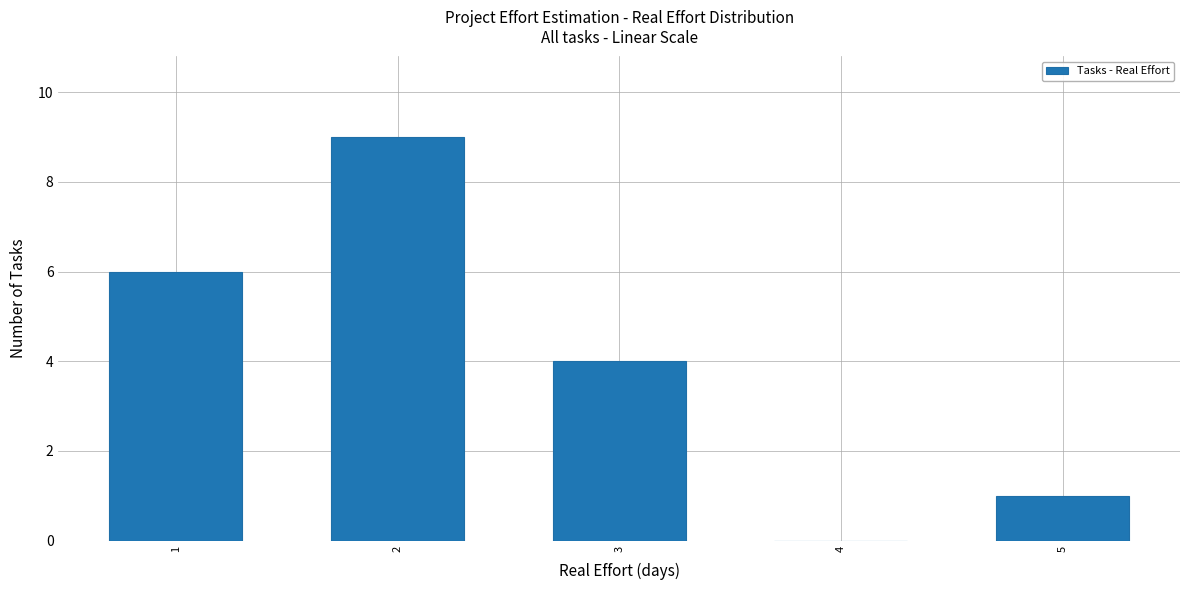

Reading left to right, list every bar in this chart as the range it spans on the x-axis followed by its height. The values are not printed on the chart, so give them approximately, as read against the axis.

0.5 to 1.5: 6
1.5 to 2.5: 9
2.5 to 3.5: 4
3.5 to 4.5: 0
4.5 to 5.5: 1